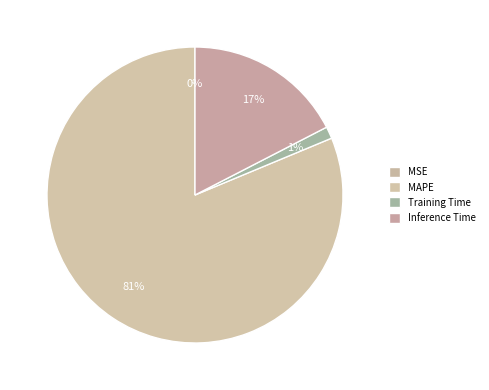

Is it true that MAPE is 67% of the pie?

False